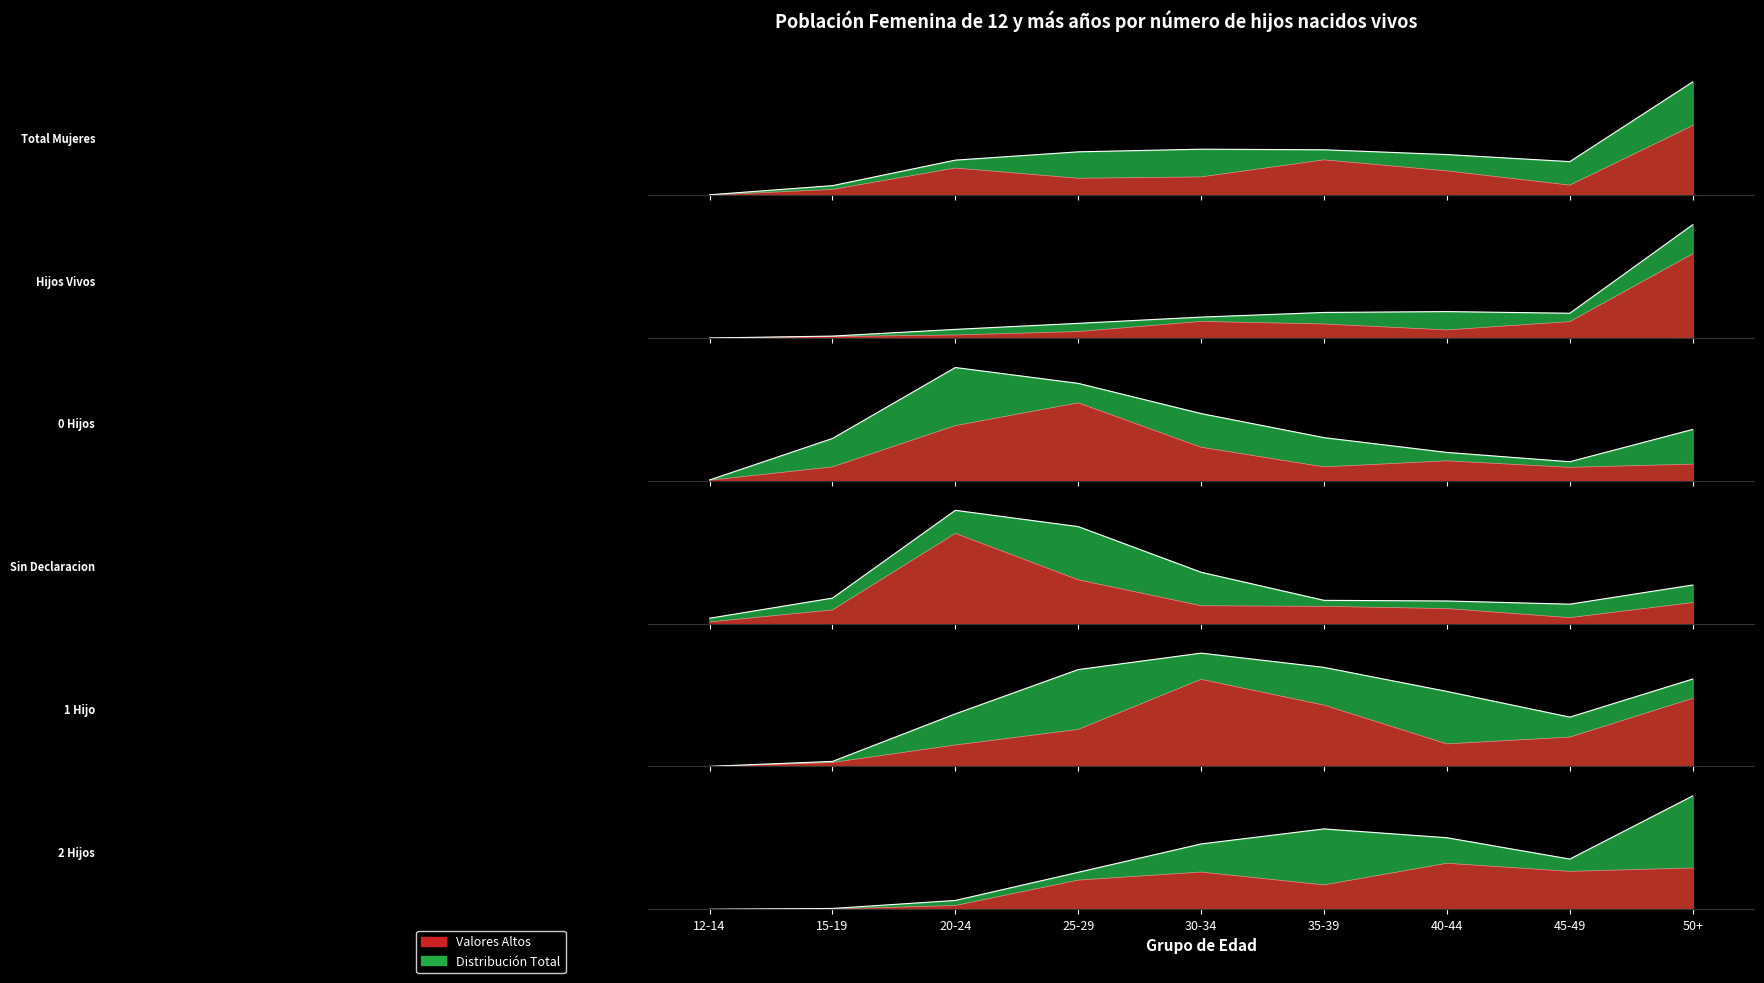

What is the value of the Hijos Vivos point at the 7th from the left?

0.2